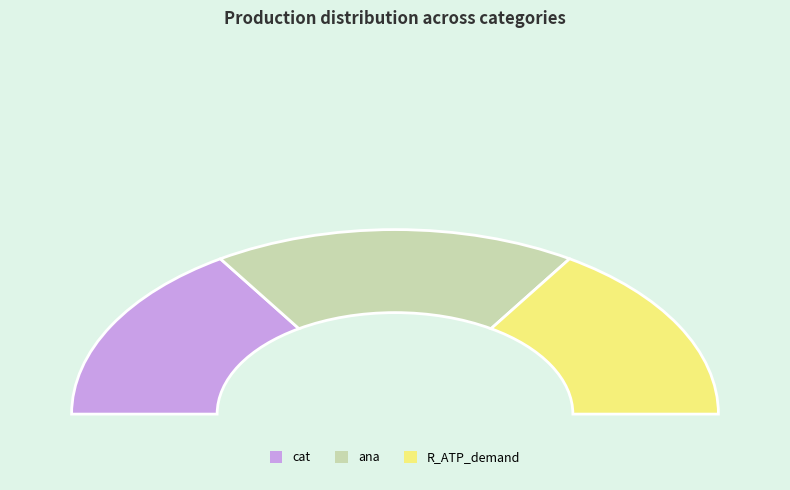

How many slices are in this pie chart?

3